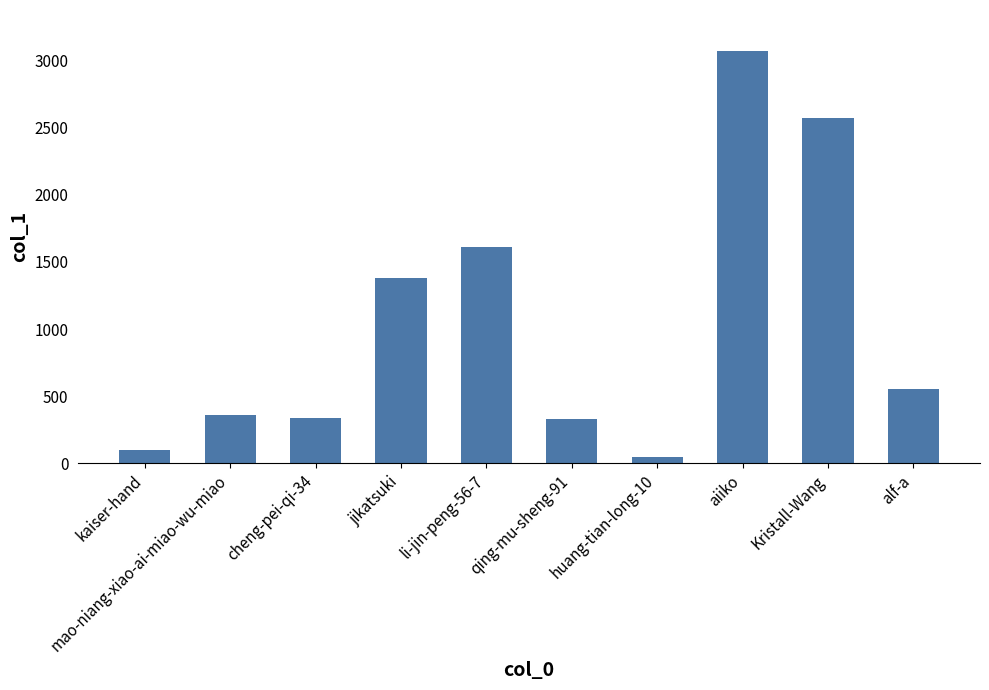

What is the difference between the values at jikatsuki and aiiko?

1686